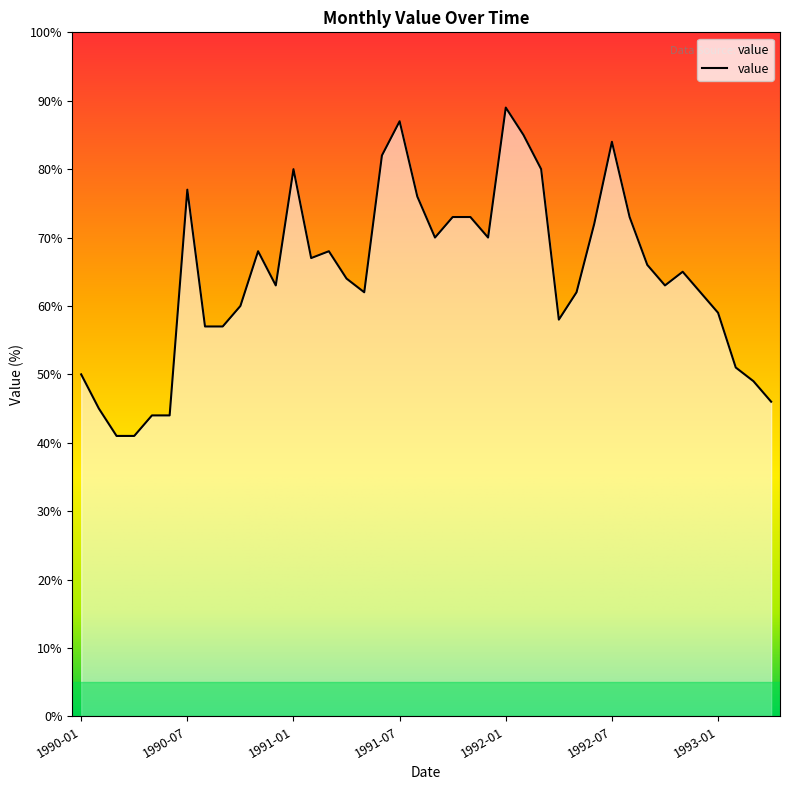

What is the value of the 22nd point from the left?

73.0